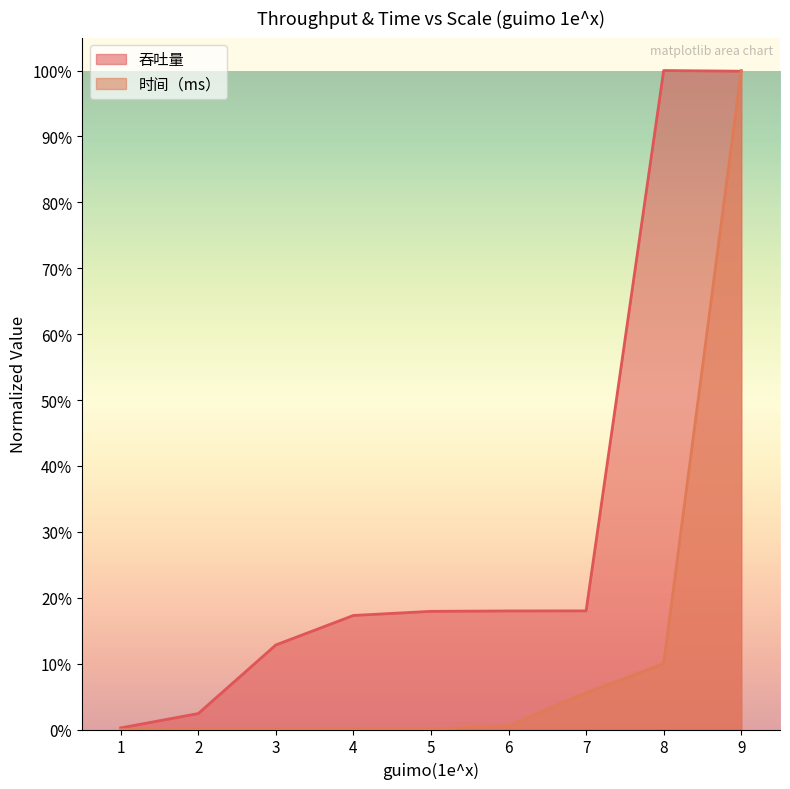

Reading left to right, list all the values displayed in this chart.

吞吐量: 1=0.0	2=0.0	3=0.1	4=0.2	5=0.2	6=0.2	7=0.2	8=1.0	9=1.0
时间（ms）: 1=0.0	2=0.0	3=0.0	4=0.0	5=0.0	6=0.0	7=0.1	8=0.1	9=1.0